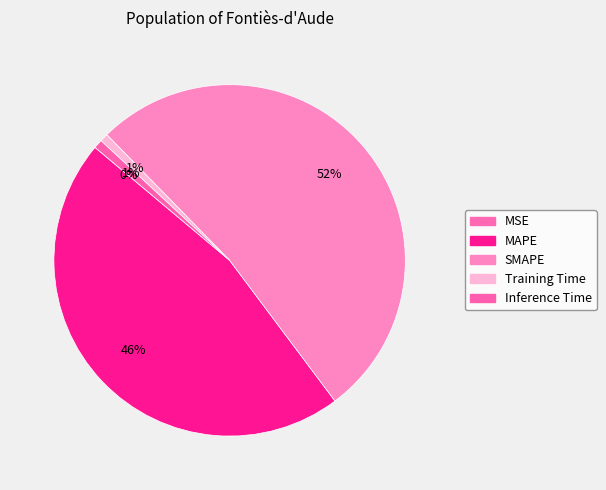

The Inference Time slice represents 1% of the pie. True or false?

True